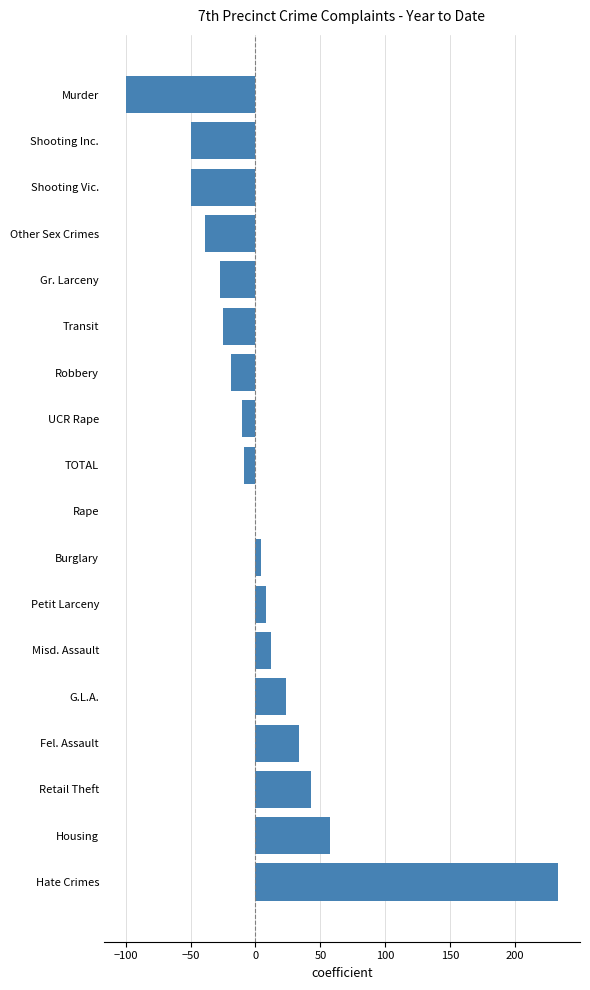

What is the sum of all values?

86.1